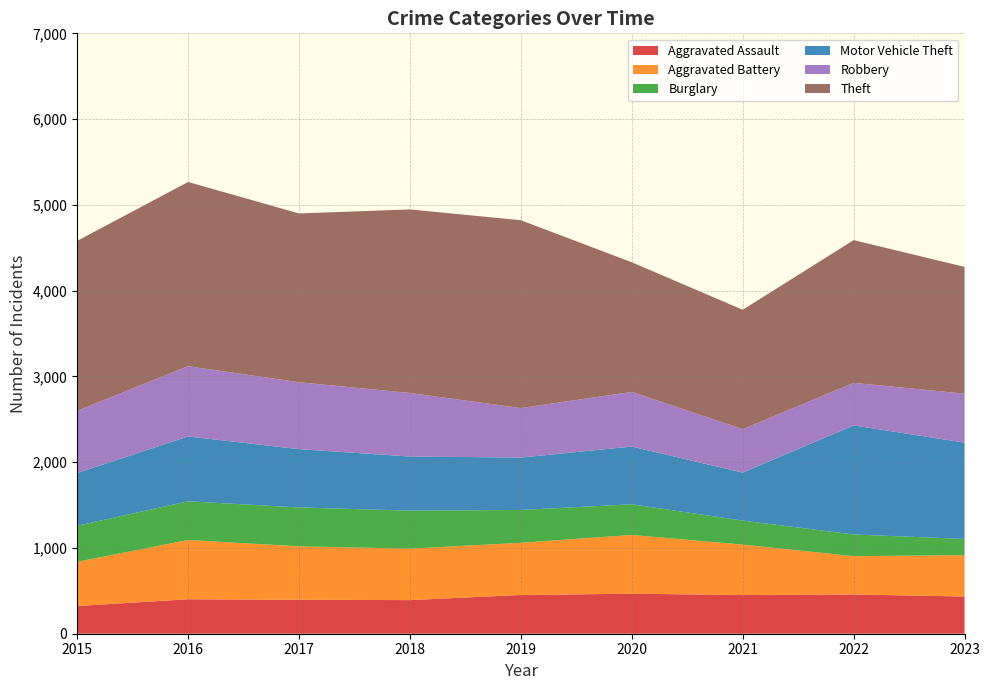

Reading left to right, transcribe all the data shown in this chart.

Aggravated Assault: 323	402	396	392	452	466	452	458	434
Aggravated Battery: 515	691	623	600	608	686	587	446	482
Burglary: 421	451	453	443	383	357	280	253	189
Motor Vehicle Theft: 614	756	680	631	611	673	560	1272	1123
Robbery: 726	819	780	741	577	637	506	496	571
Theft: 1981	2148	1968	2140	2190	1512	1392	1664	1478